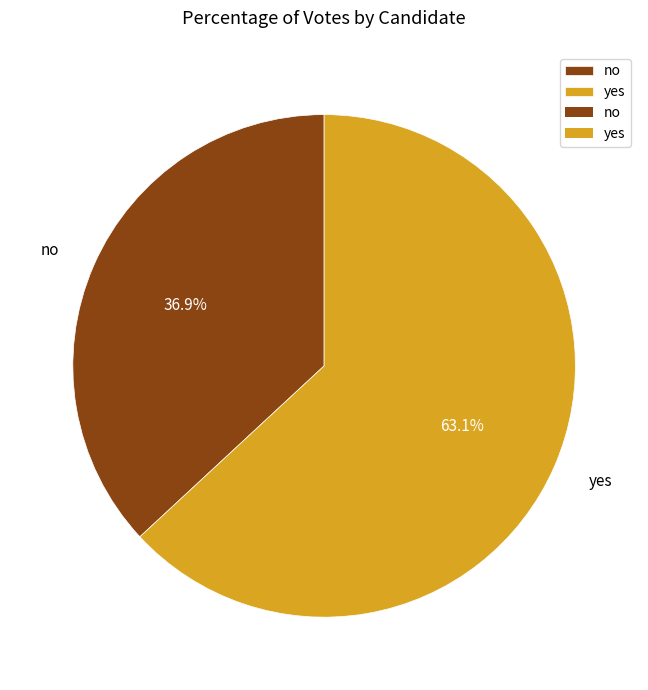

What is the ratio of the value at yes to the value at no?

1.7